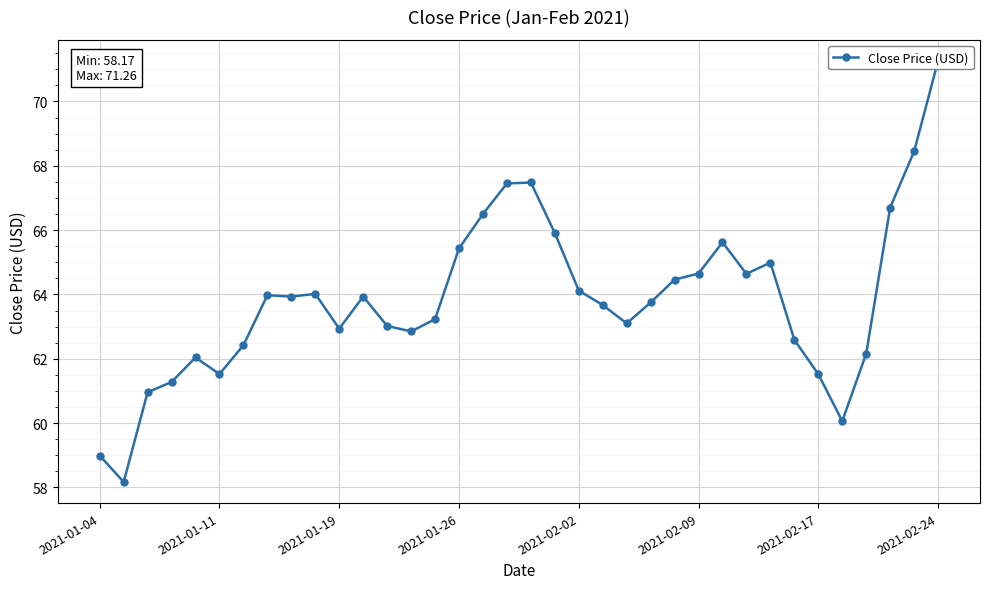

What is the smallest value displayed?

58.2